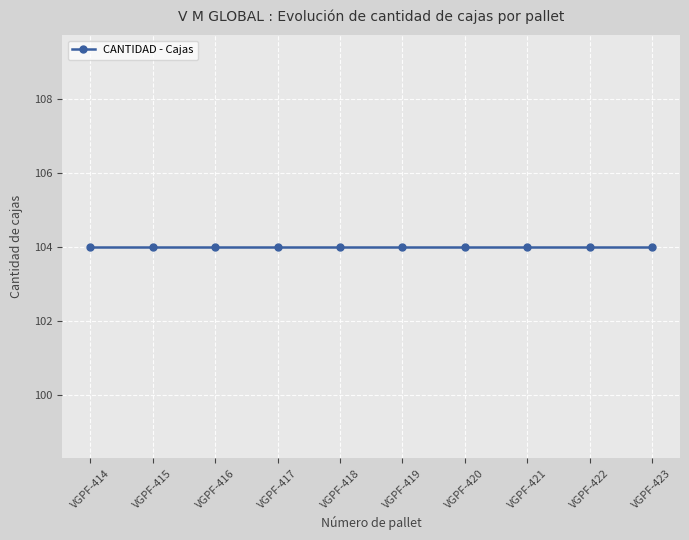

At which category does the chart reach its minimum across all series?

VGPF-416